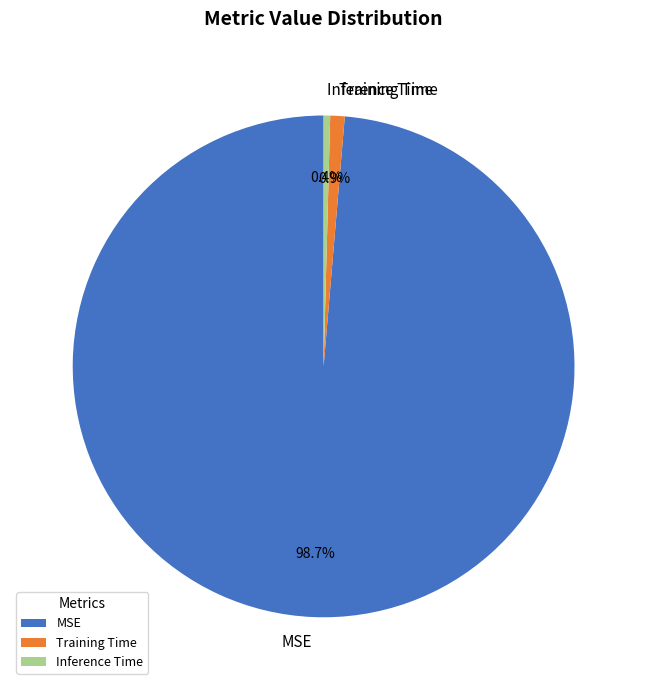

Between Training Time and Inference Time, which is larger?

Training Time